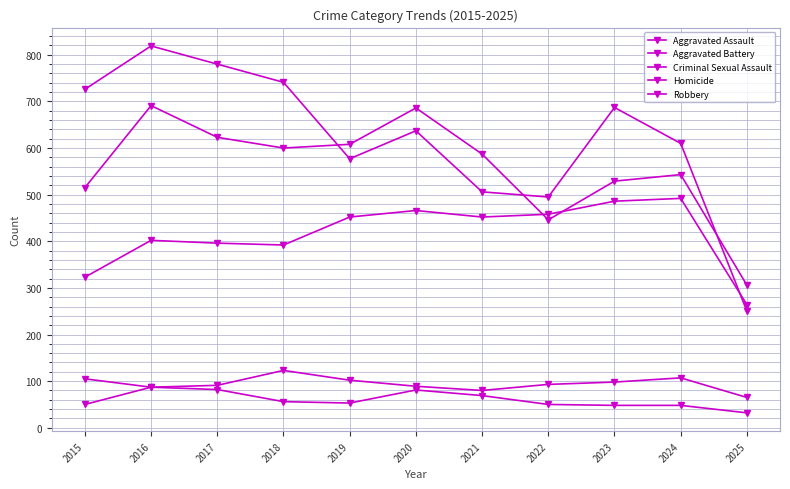

What is the value of the Aggravated Assault point at the 11th from the left?

264